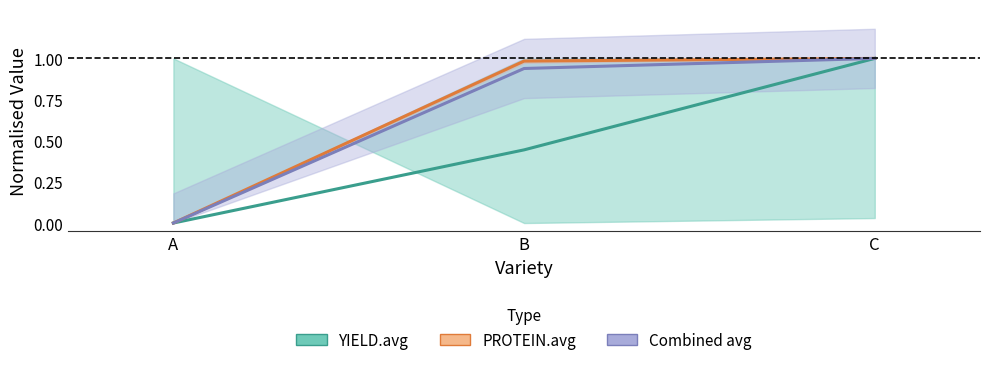

Is it true that YIELD.avg equals 0.0 at A?

True